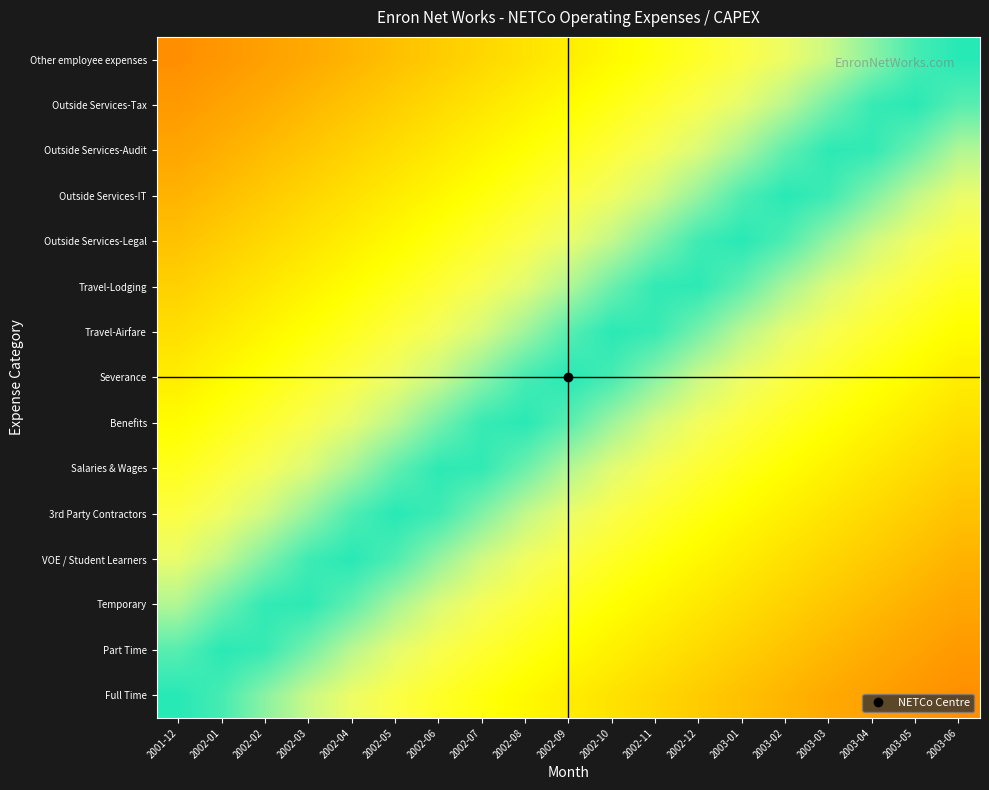

Which series has the largest total across all categories?

Severance